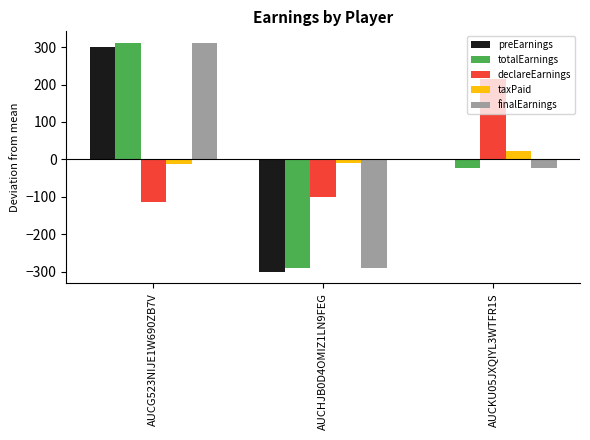

How many categories are shown in the chart?

3